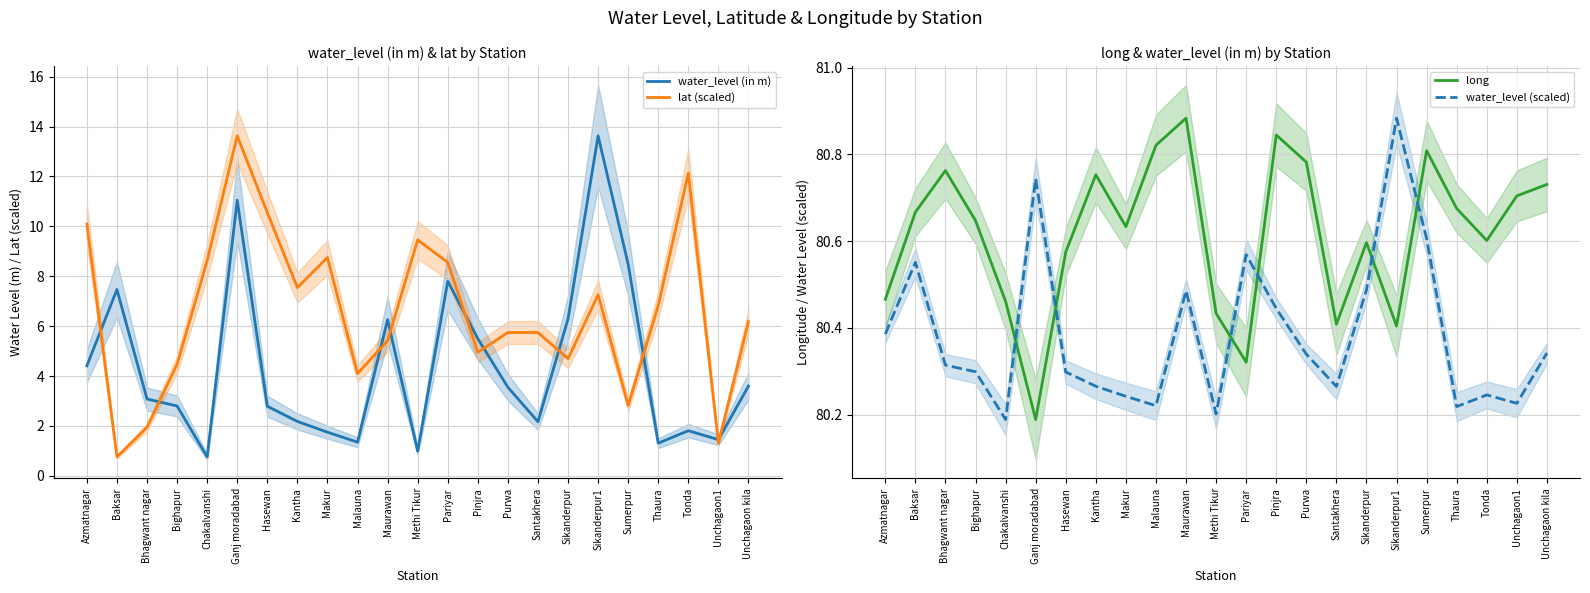

What is the sum of all long values?

1854.2